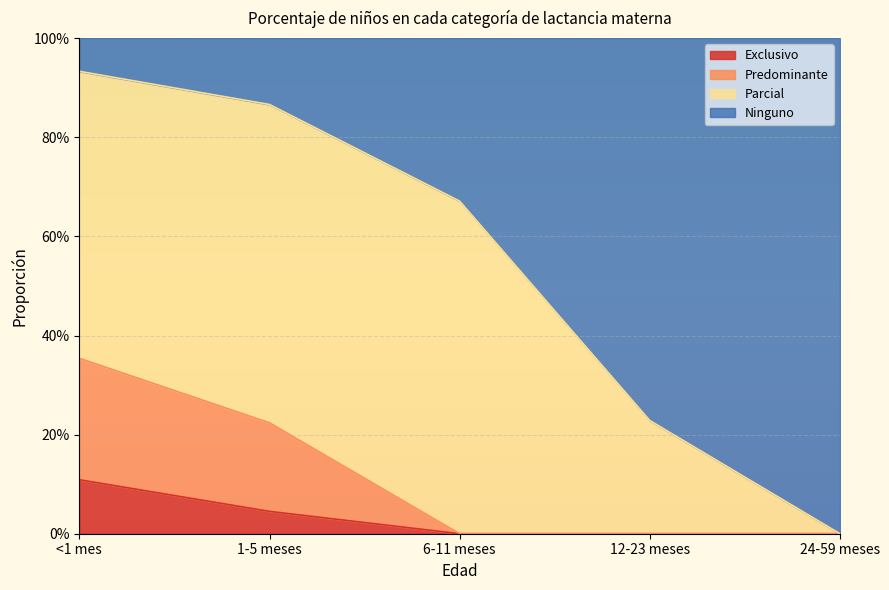

What is the difference between the maximum and minimum values in the Exclusivo series?

0.1